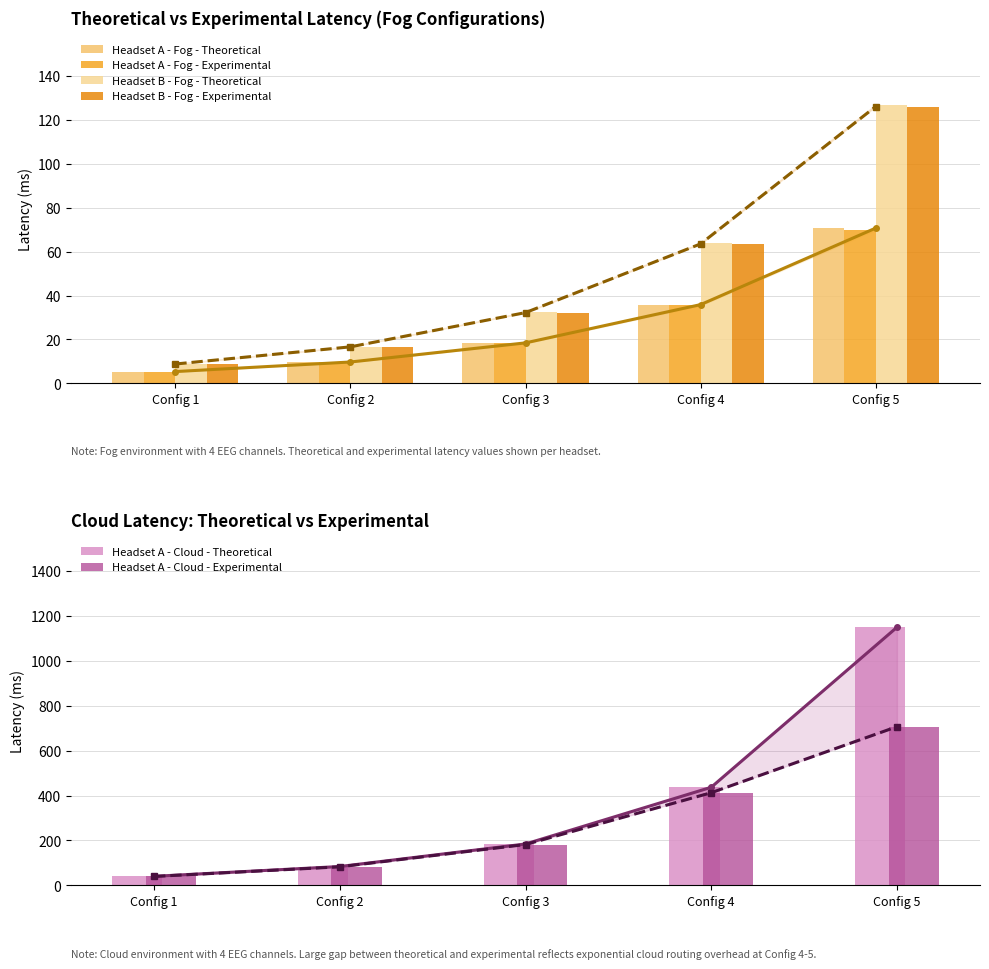

Reading left to right, list all the values displayed in this chart.

Headset A - Fog - Theoretical: 5.4	9.7	18.4	35.9	70.8
Headset A - Fog - Experimental: 5.3	9.6	18.3	35.5	70.0
Headset B - Fog - Theoretical: 8.9	16.8	32.5	64.0	127.1
Headset B - Fog - Experimental: 8.8	16.6	32.2	63.6	126.2
Headset A - Cloud - Theoretical: 40.4	84.0	184.4	436.8	1149.2
Headset A - Cloud - Experimental: 39.8	82.7	182.0	412.6	706.6